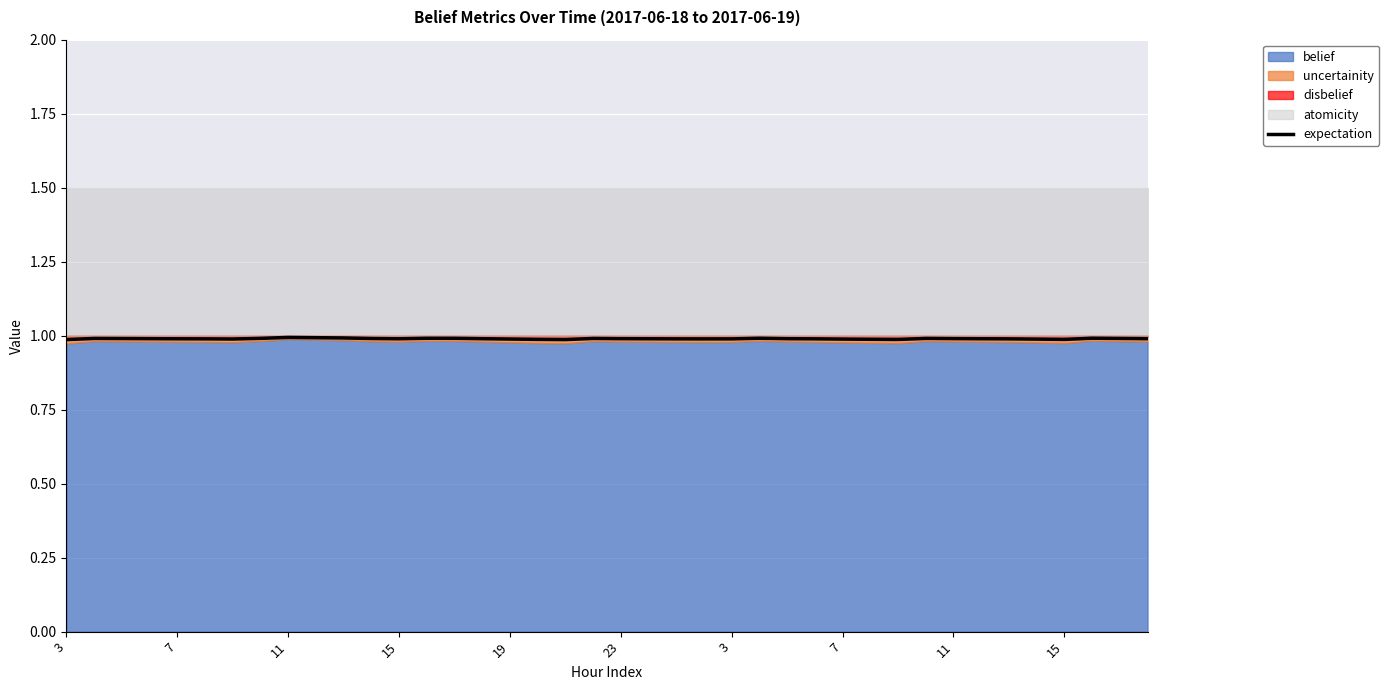

What is the sum of the values at 35 and 7?

2.0